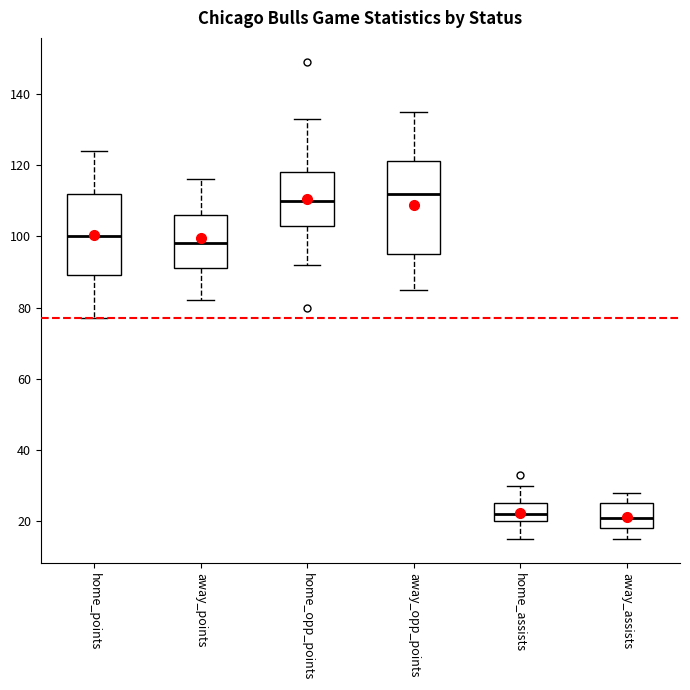

Where does the median line of the box for away_assists sit on the y-axis? The values are not printed on the chart, so give them approximately, as read against the axis.

22